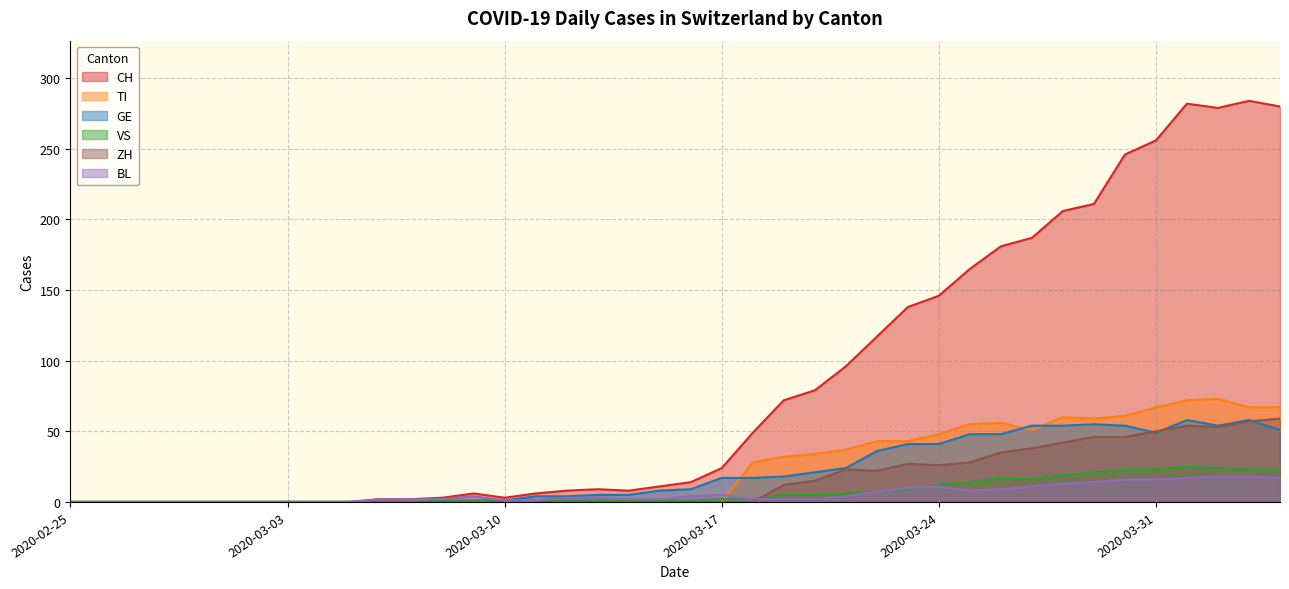

The value of VS at 2020-03-21 is 6. True or false?

True